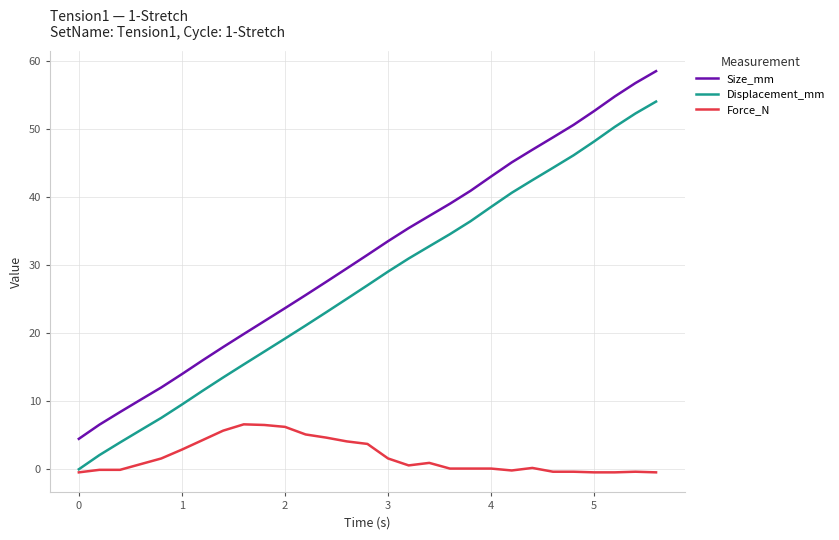

Rank the series by their maximum value, from lowest to highest.

Force_N, Displacement_mm, Size_mm